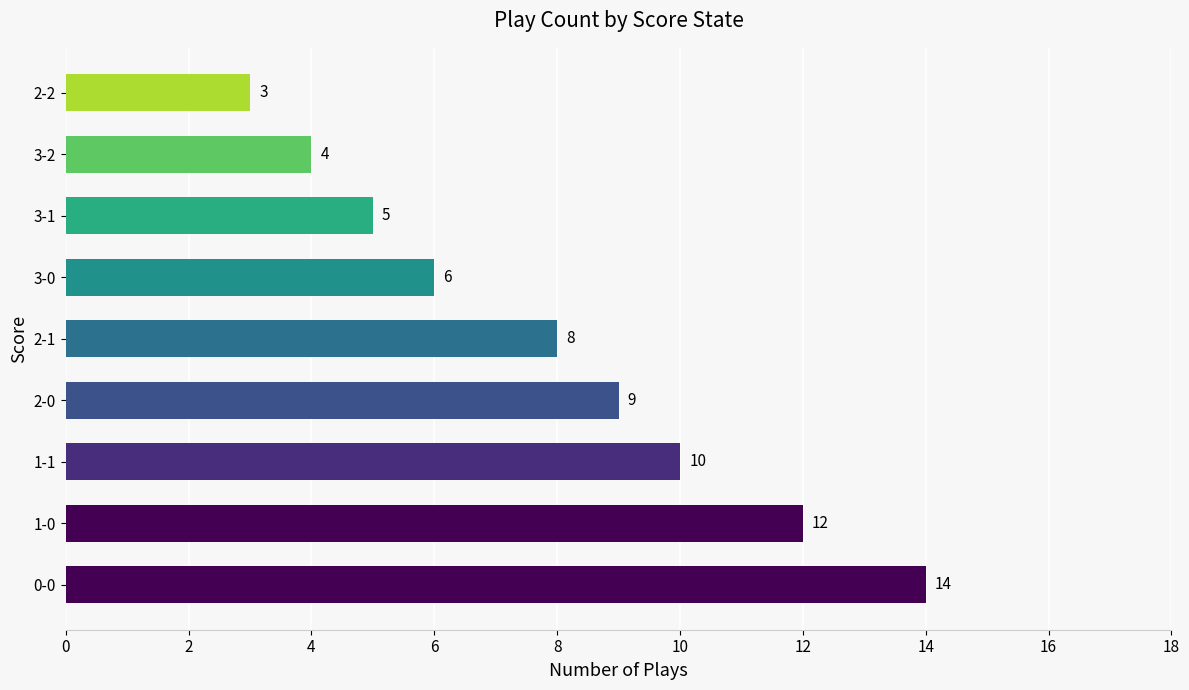

Reading bottom to top, what are all the values shown in this chart?

0-0=14	1-0=12	1-1=10	2-0=9	2-1=8	3-0=6	3-1=5	3-2=4	2-2=3